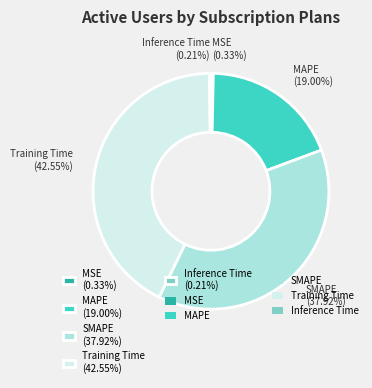

To the nearest percent, what portion does SMAPE represent?

38%